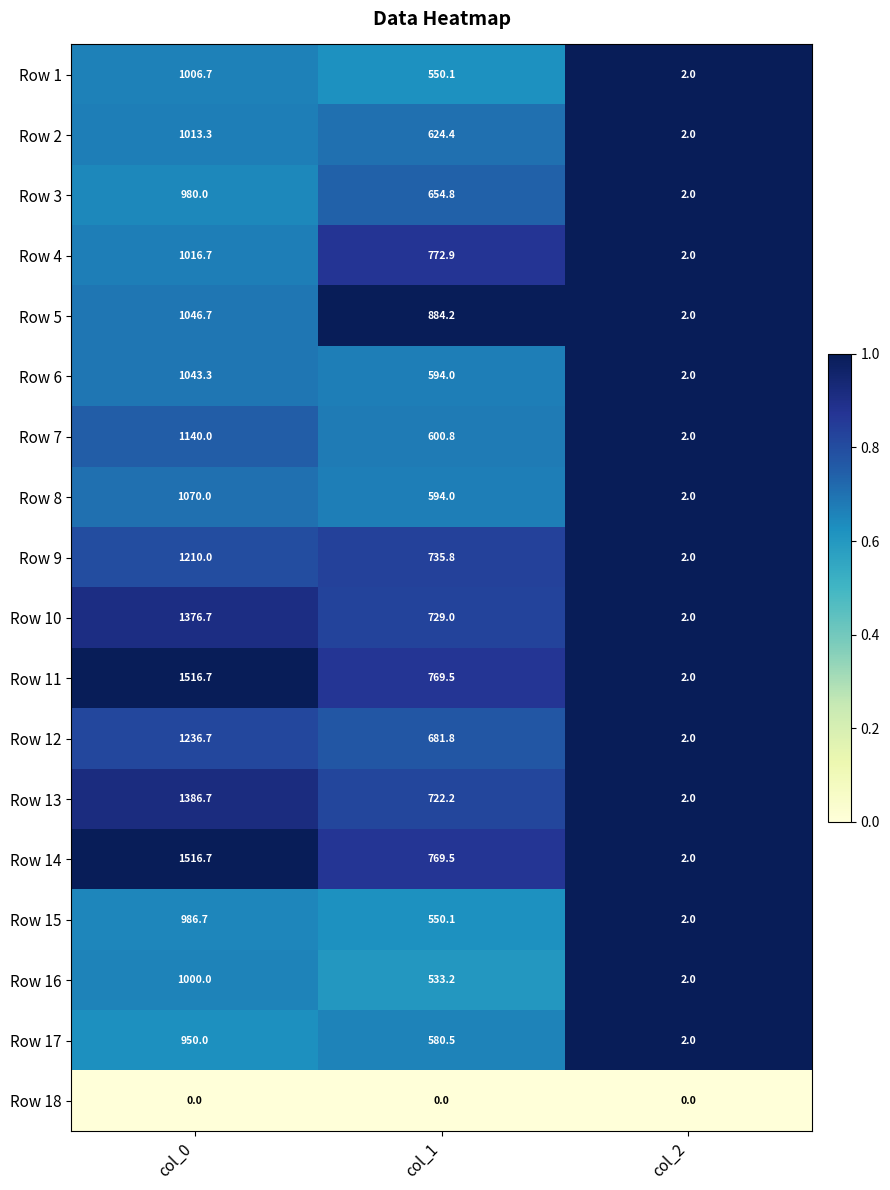

How many distinct data groups are displayed?

18